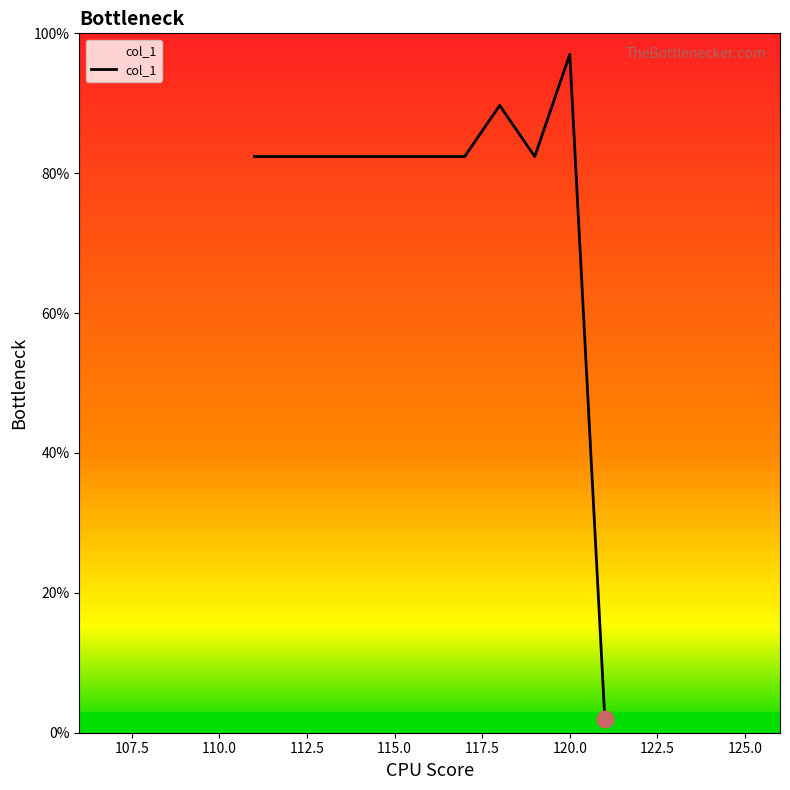

What is the difference between the maximum and minimum values?

95.0